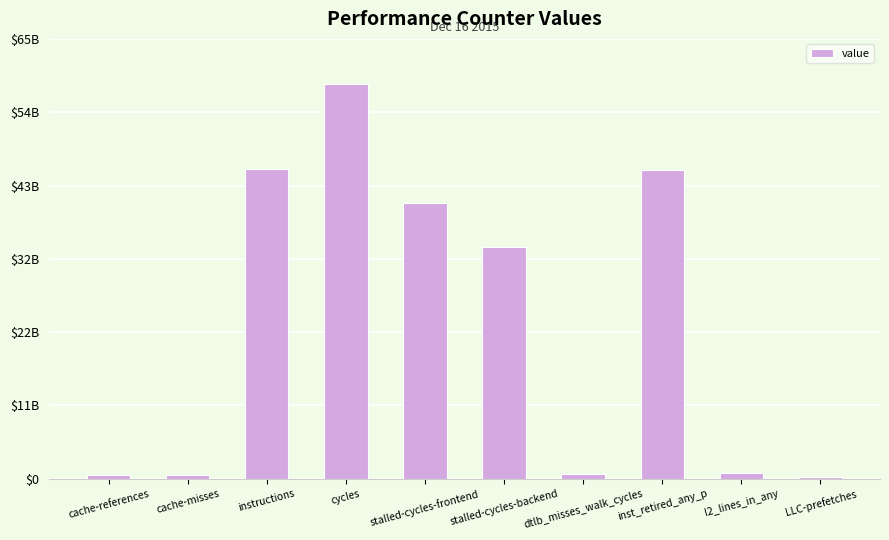

What is the difference between the second highest and second lowest values?

45205687407